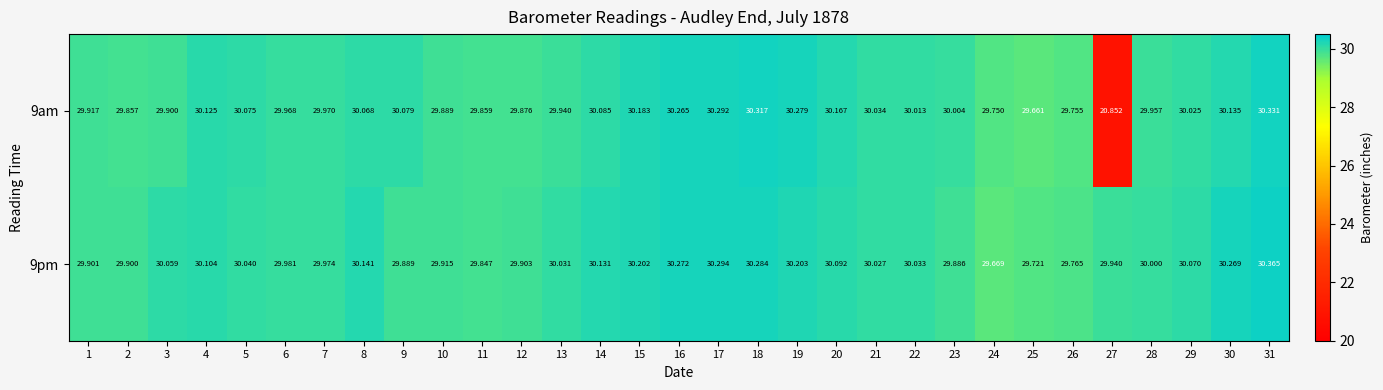

Is the value of 9am at 7 greater than the value of 9pm at 24?

Yes